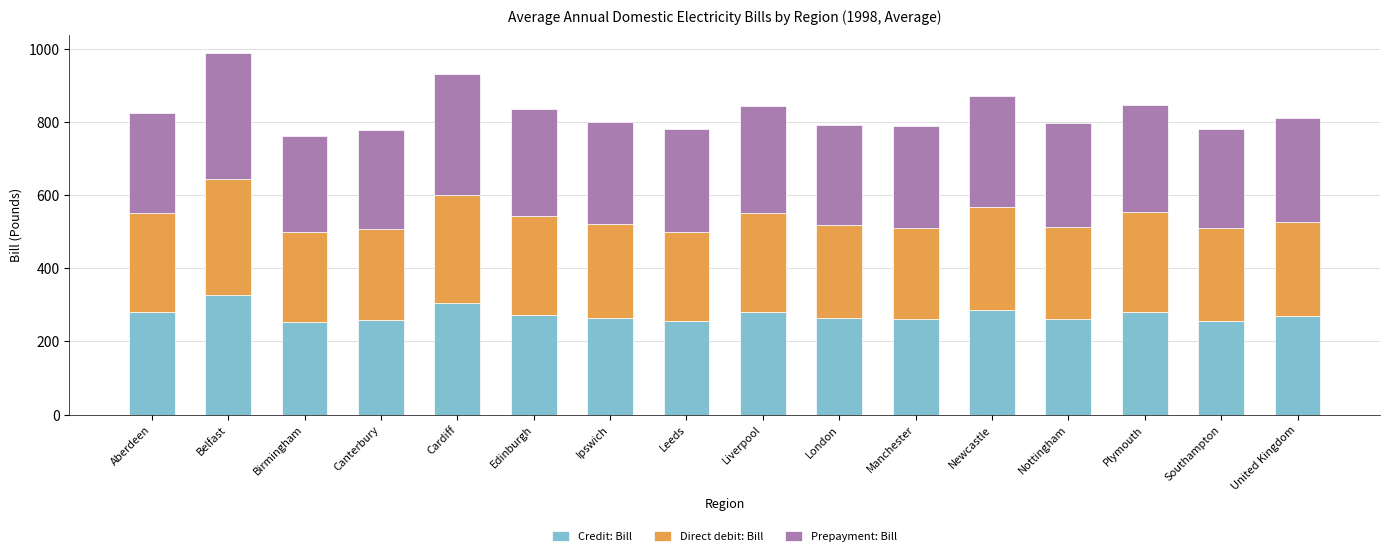

At which label does Credit: Bill reach its peak?

Belfast